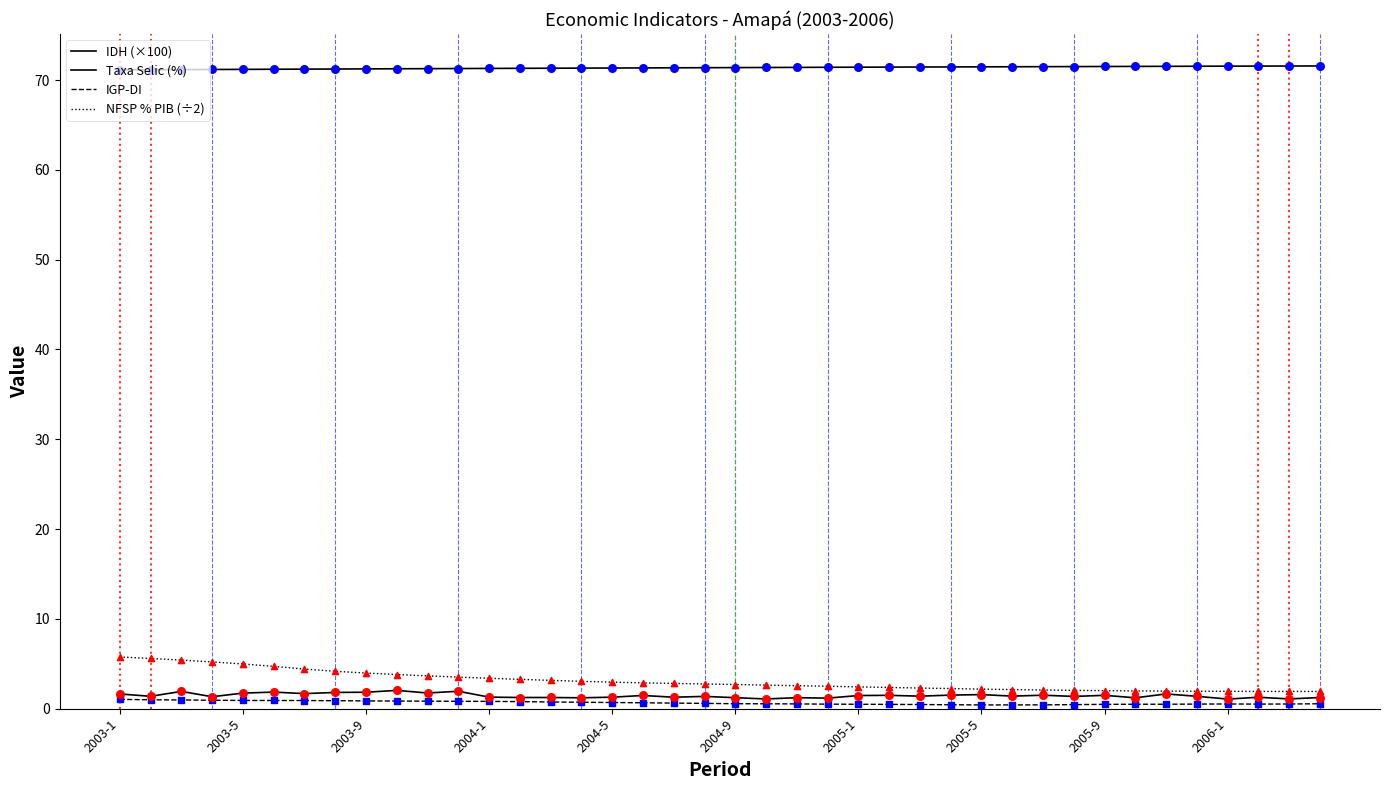

Is this an area chart (filled region under the line)?

No